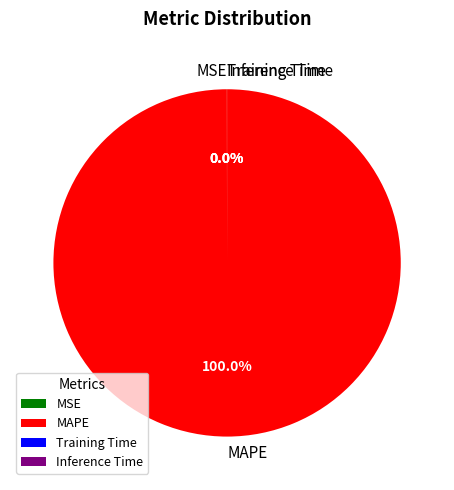

Does MAPE represent more than half of the total?

Yes